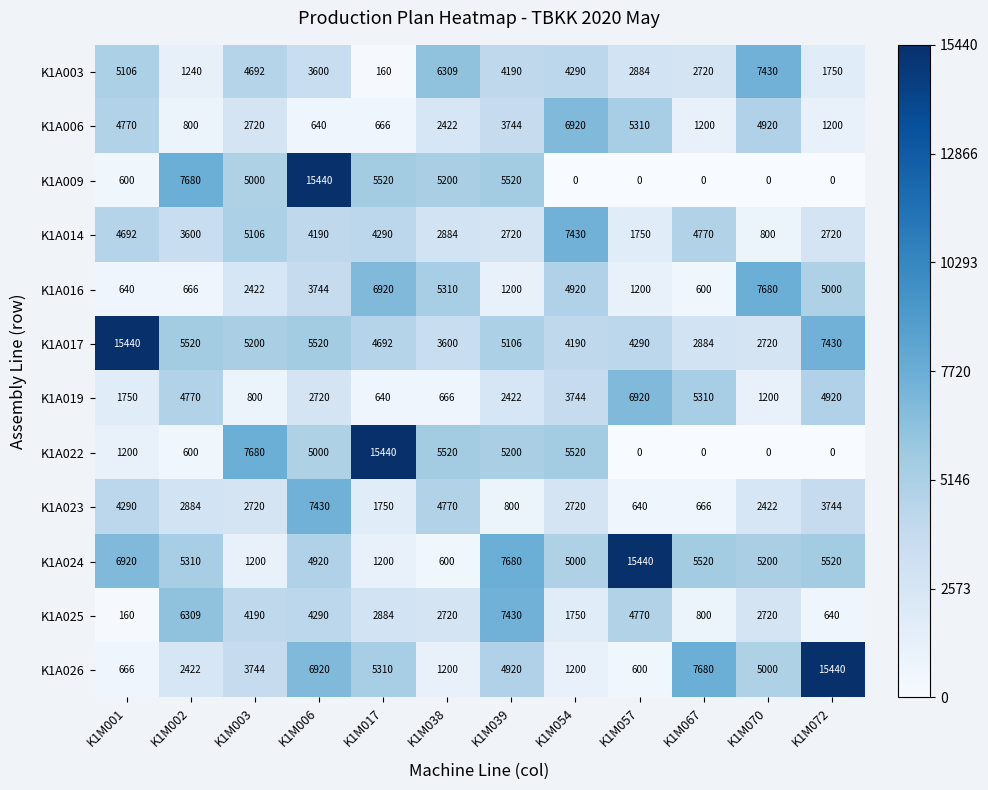

What is the spread (max minus min) of values at K1M006?

14800